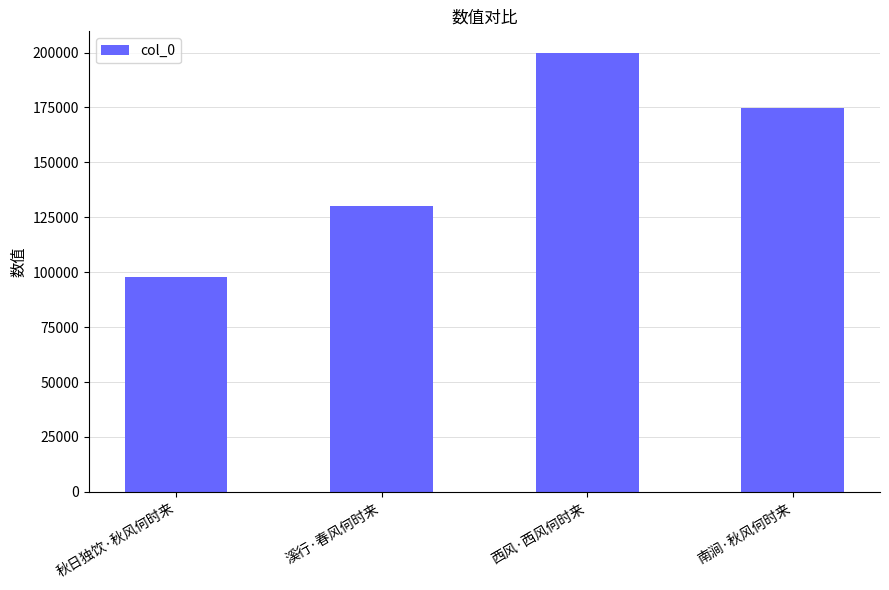

What is the average value?

150537